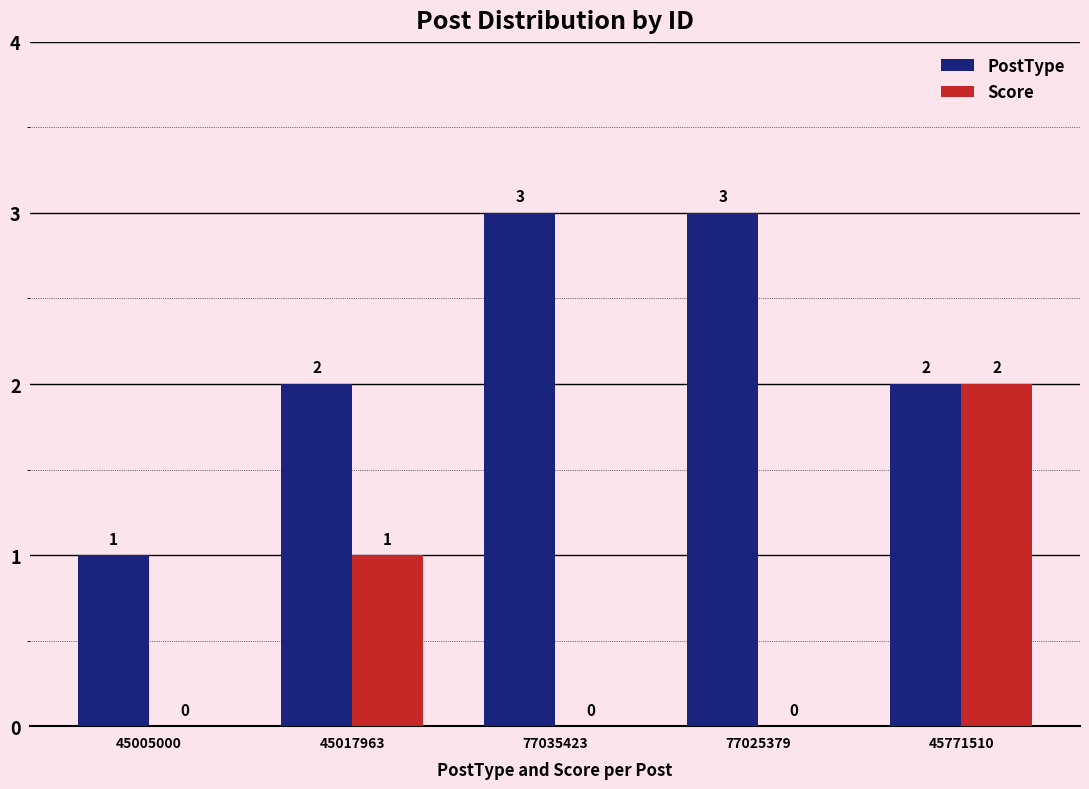

How many Score values are between 0 and 1?

4